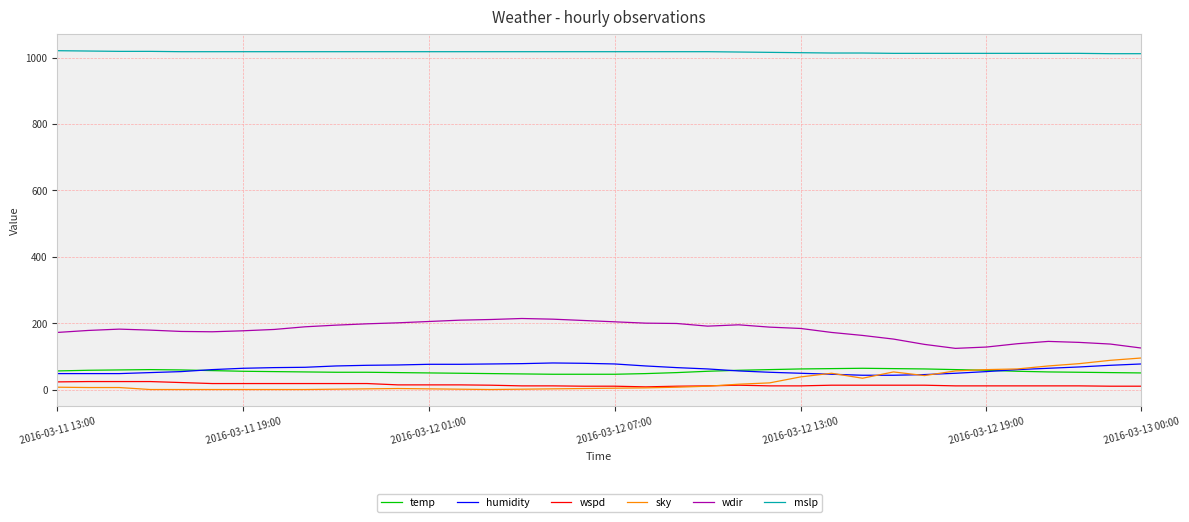

What is the greatest value displayed?

1021